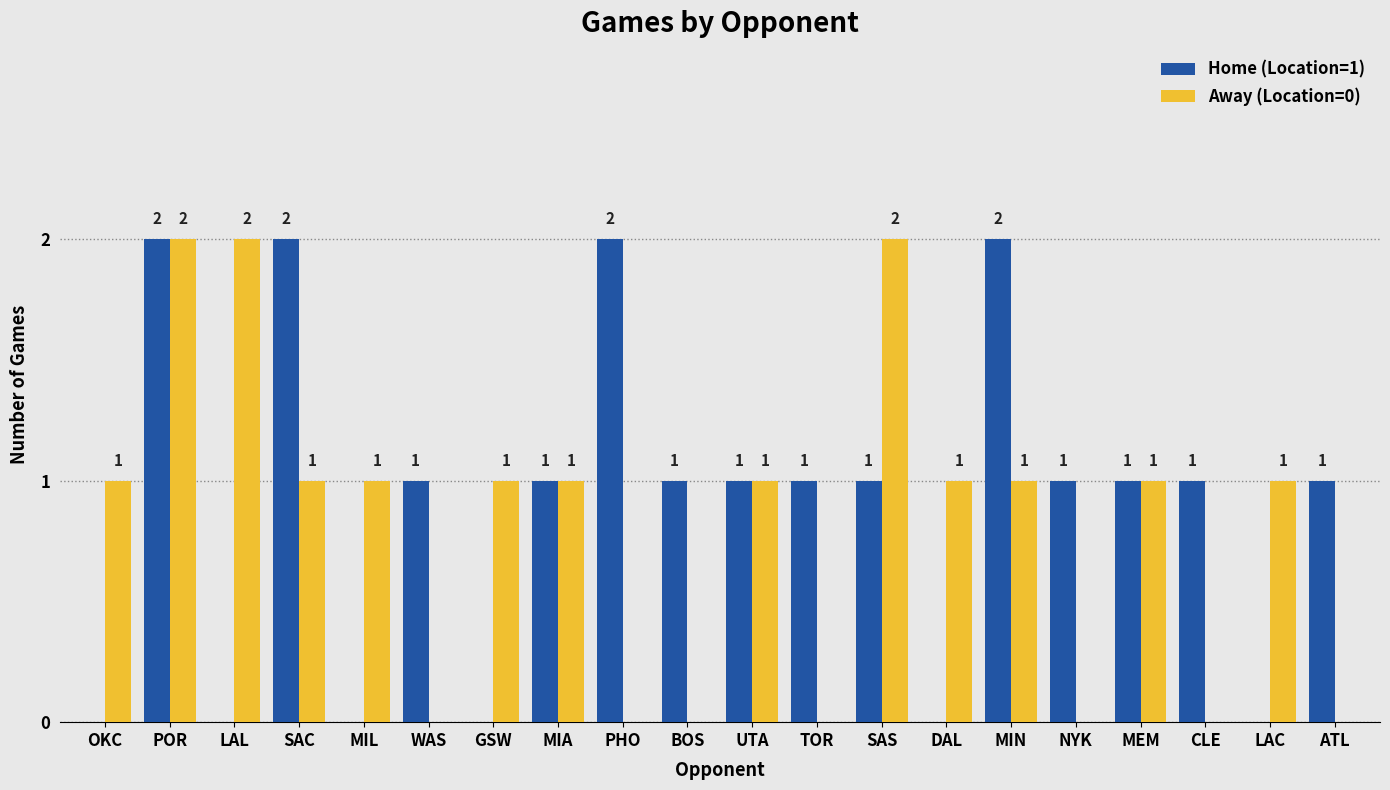

True or false: Home (Location=1) has a value of 1 at MEM.

True